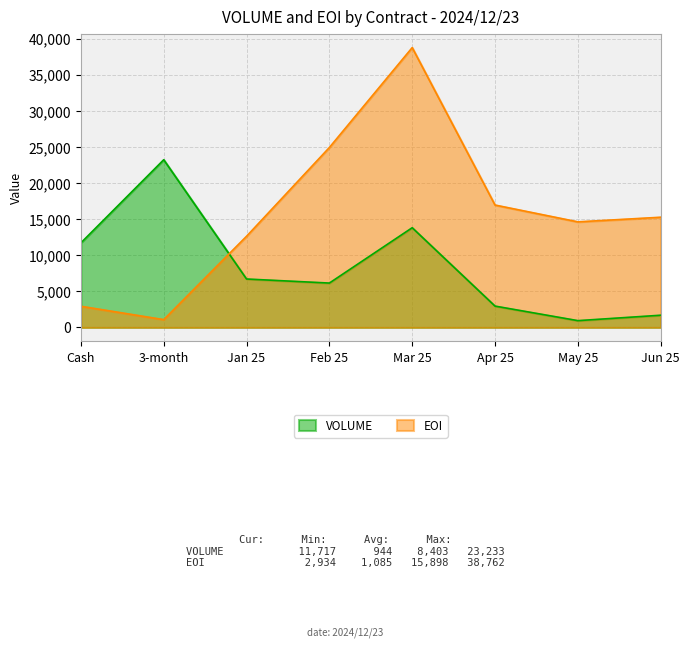

Reading left to right, what are all the values shown in this chart?

VOLUME: Cash=11717	3-month=23233	Jan 25=6711	Feb 25=6149	Mar 25=13815	Apr 25=2959	May 25=944	Jun 25=1695
EOI: Cash=2934	3-month=1085	Jan 25=12631	Feb 25=24928	Mar 25=38762	Apr 25=16955	May 25=14626	Jun 25=15267